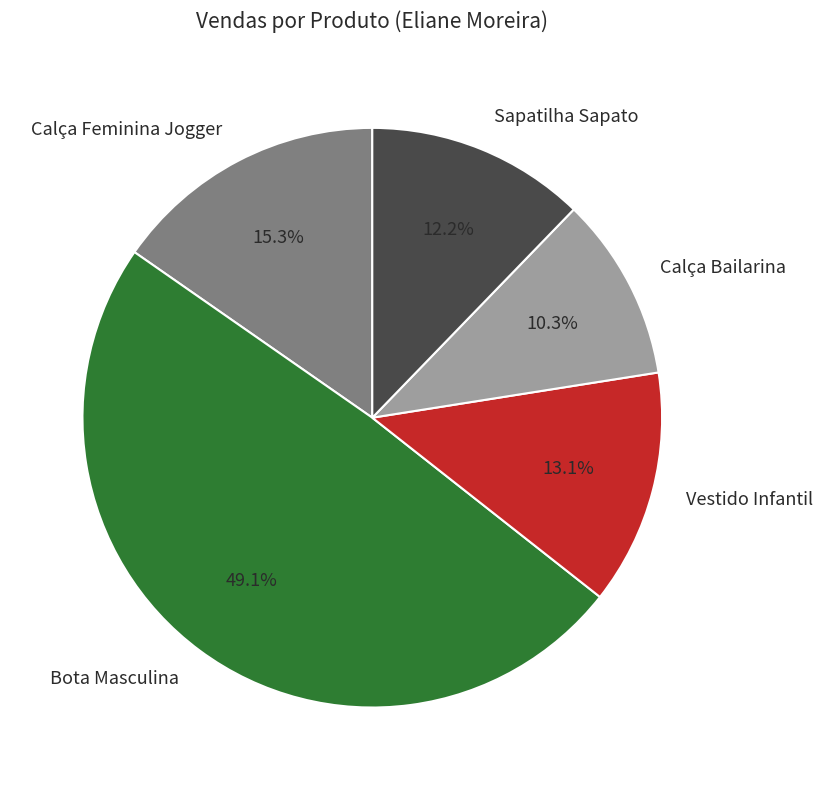

Which slice is the smallest?

Calça Bailarina